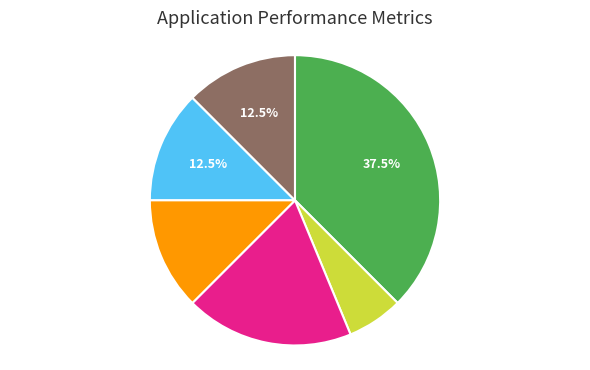

Is there a majority slice in this chart?

No